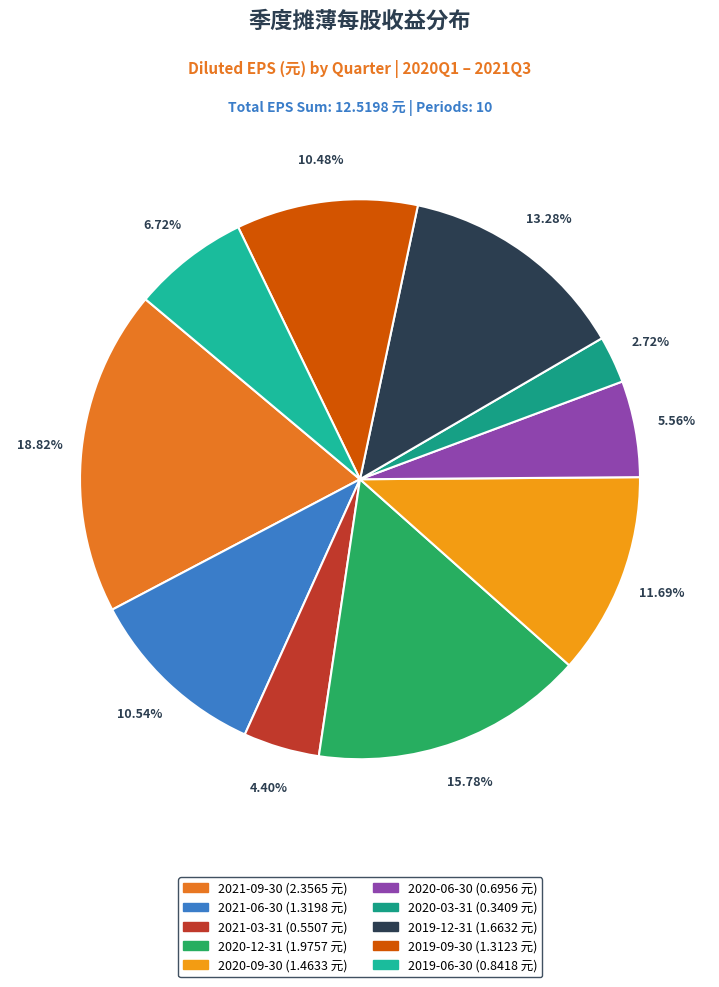

What percentage is the 2019-09-30 slice, to the nearest percent?

10%